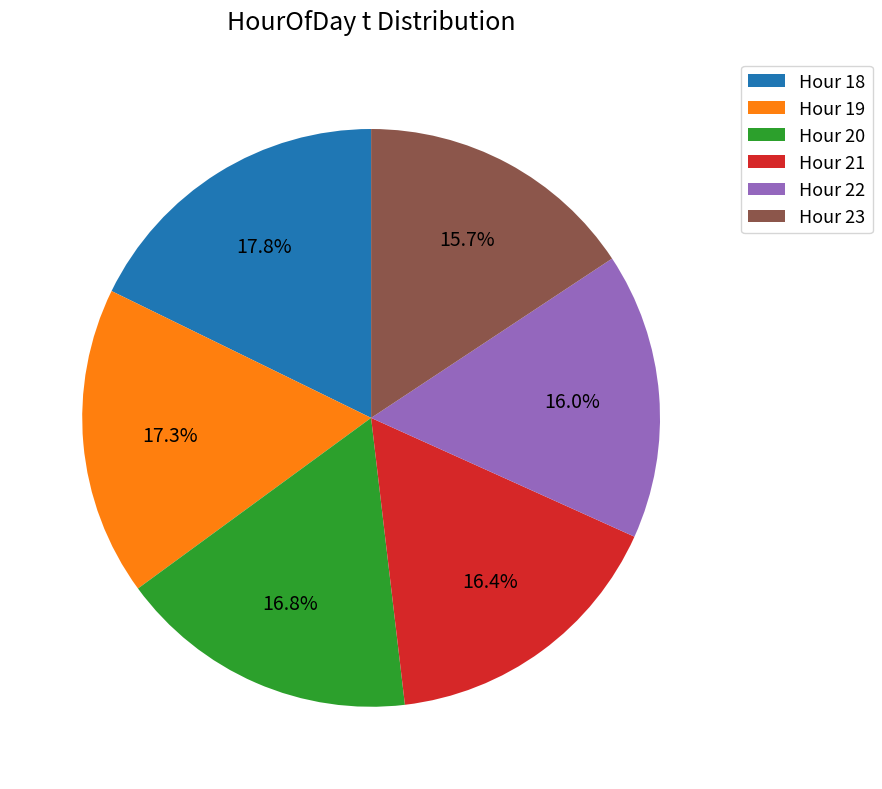

To the nearest percent, what is the average slice percentage?

17%